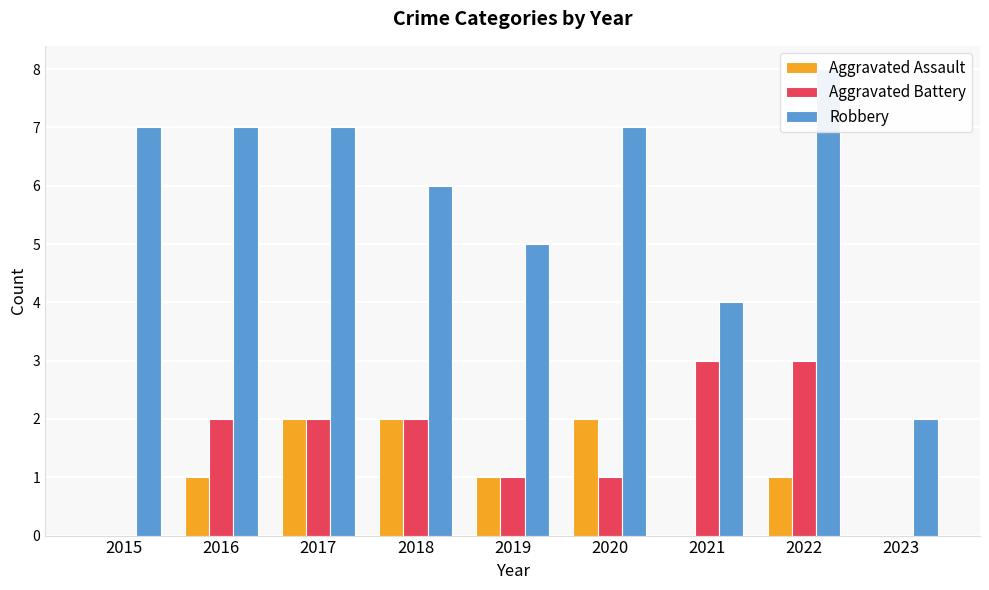

Which label corresponds to the largest value in the chart?

2022